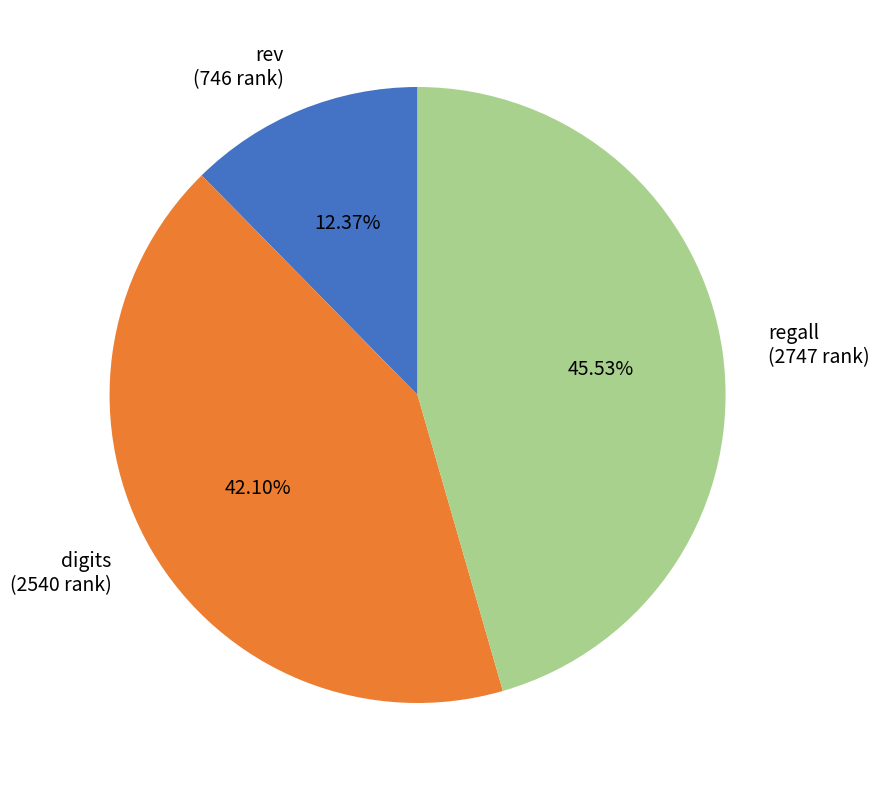

Approximately how many times larger is the value at digits (2540 rank) compared to rev (746 rank)?

3.4